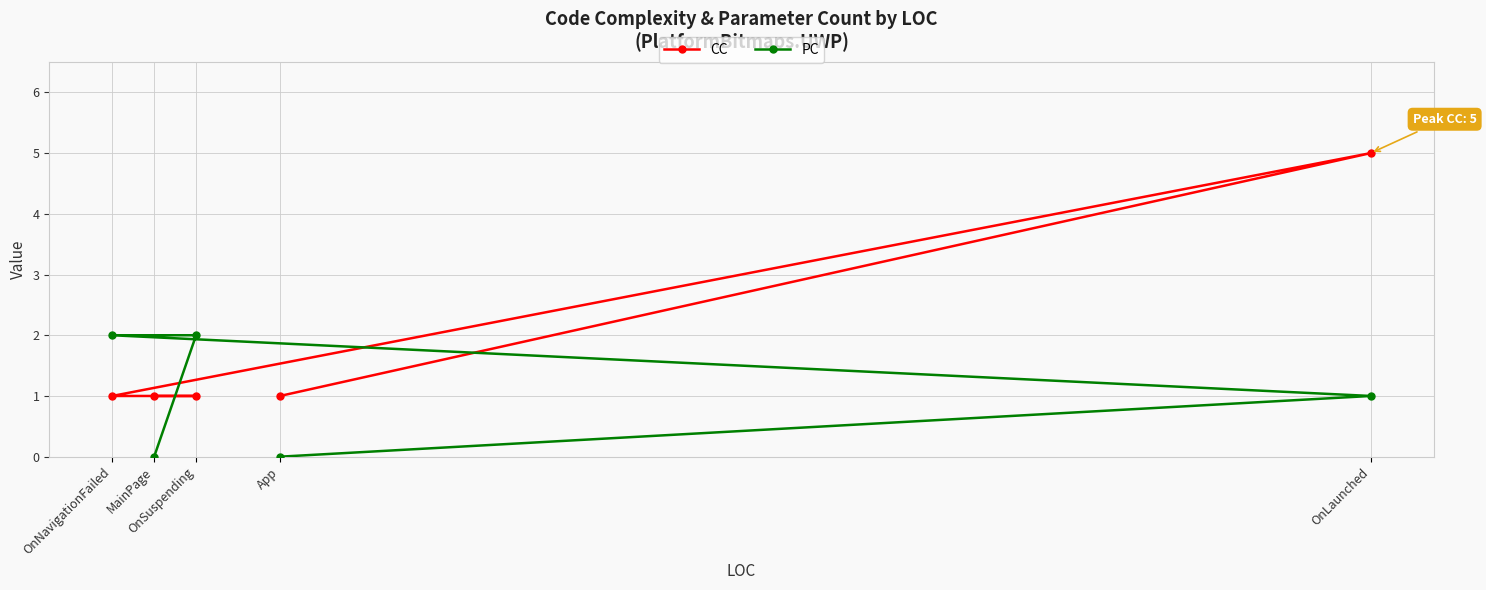

What is the label of the 2nd point from the left?

MainPage